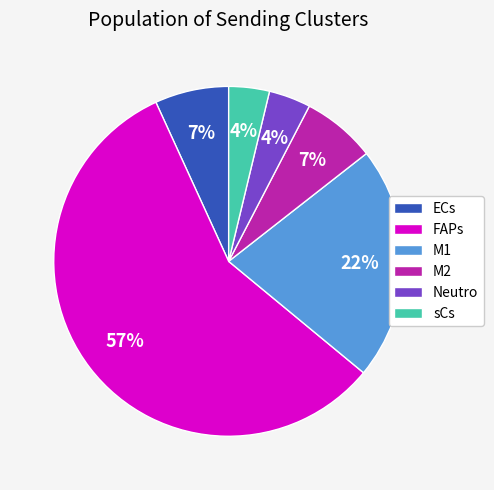

Is there any slice that represents more than half of the pie?

Yes